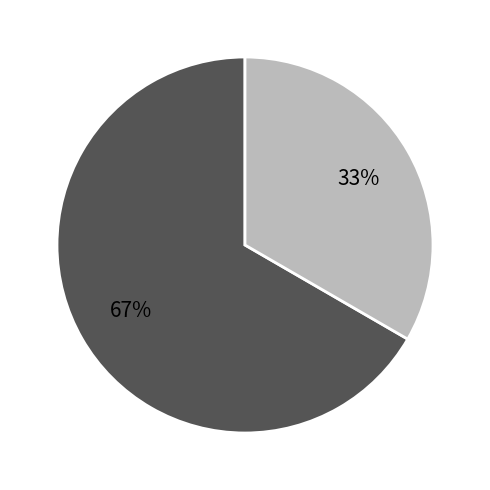

To the nearest percent, what is the average slice percentage?

50%